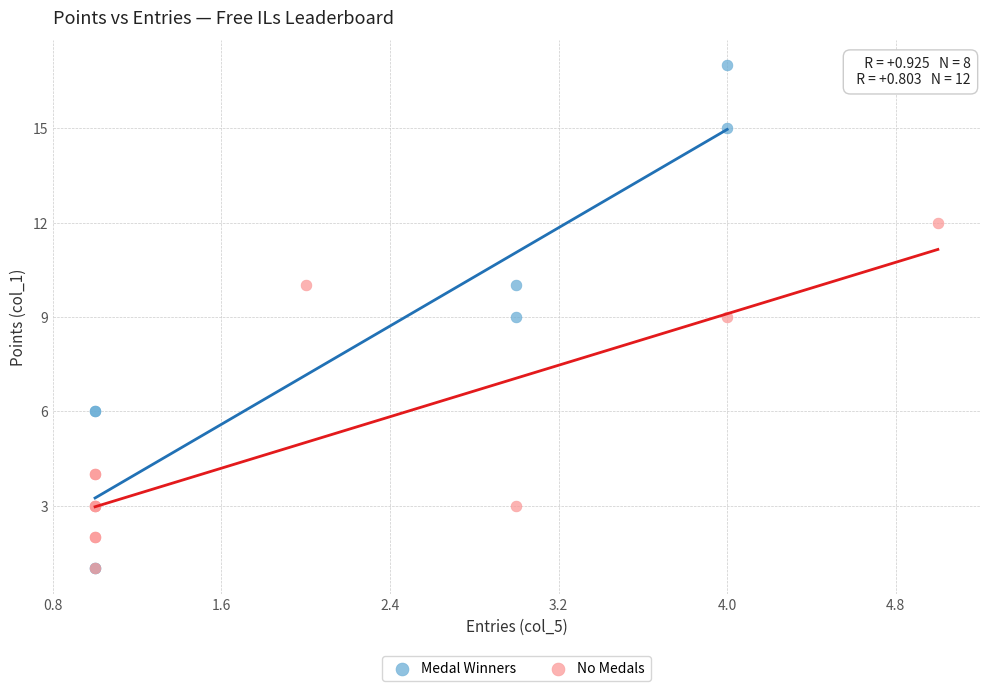

Which series reaches the maximum Y coordinate?

Medal Winners